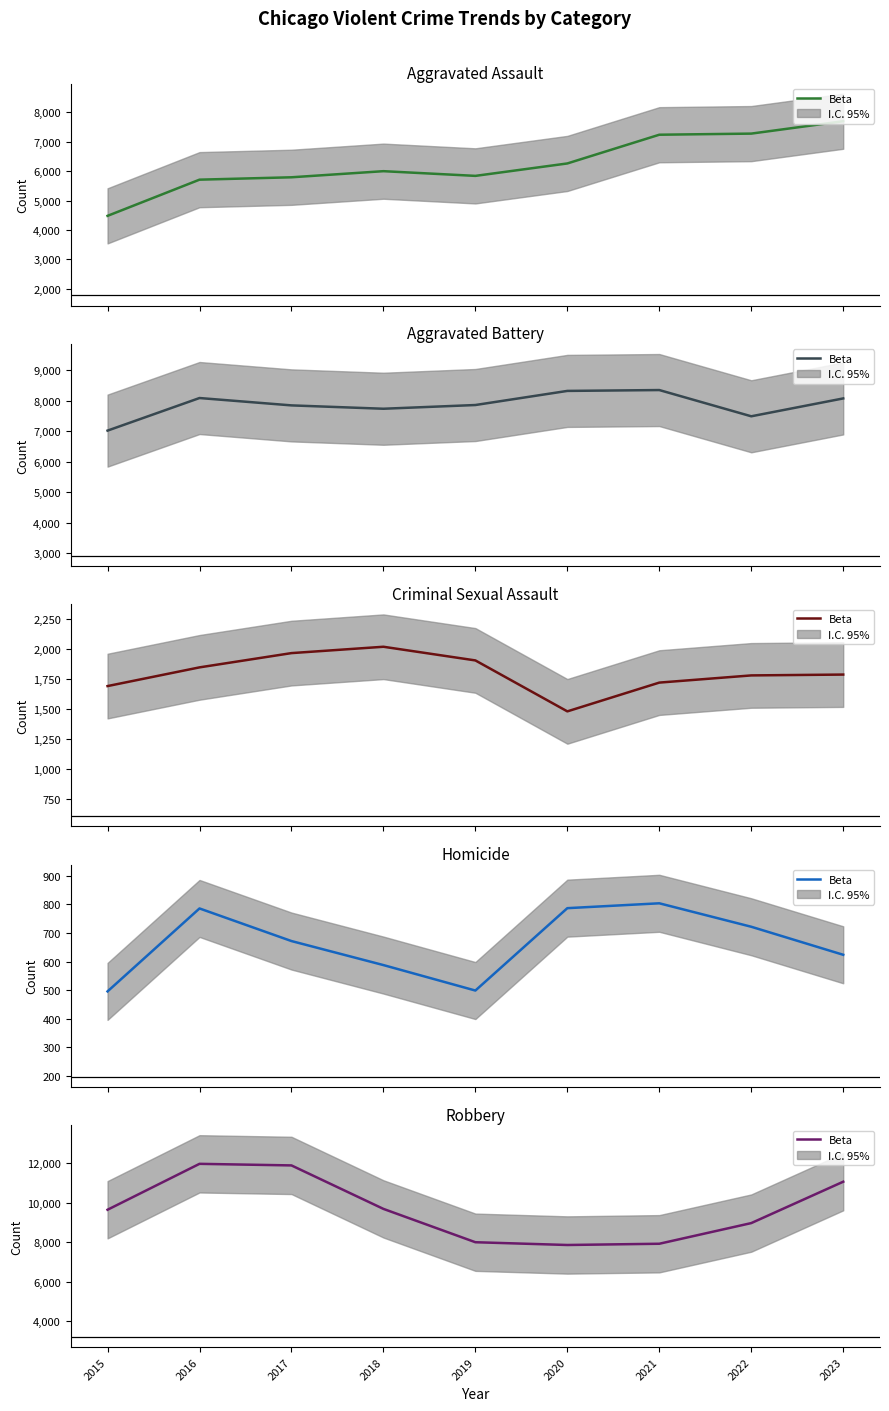

Where does the data first go above 9638?

2016